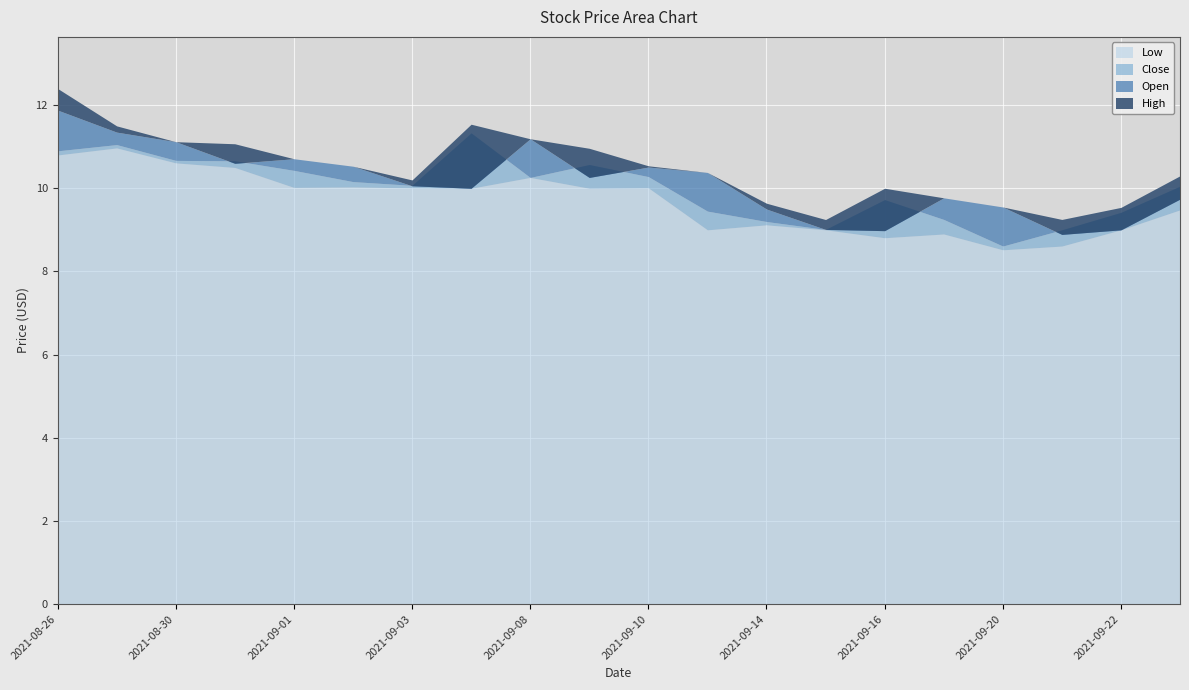

How many data points in Close are less than 10?

8